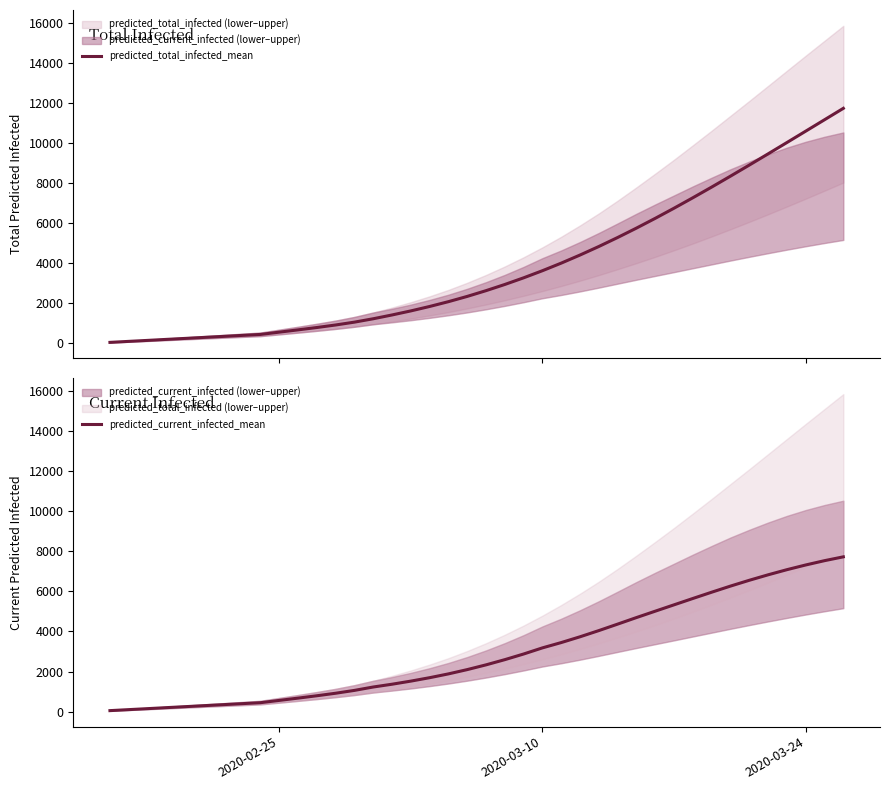

True or false: predicted_current_infected_mean and predicted_total_infected_mean intersect in this chart.

False